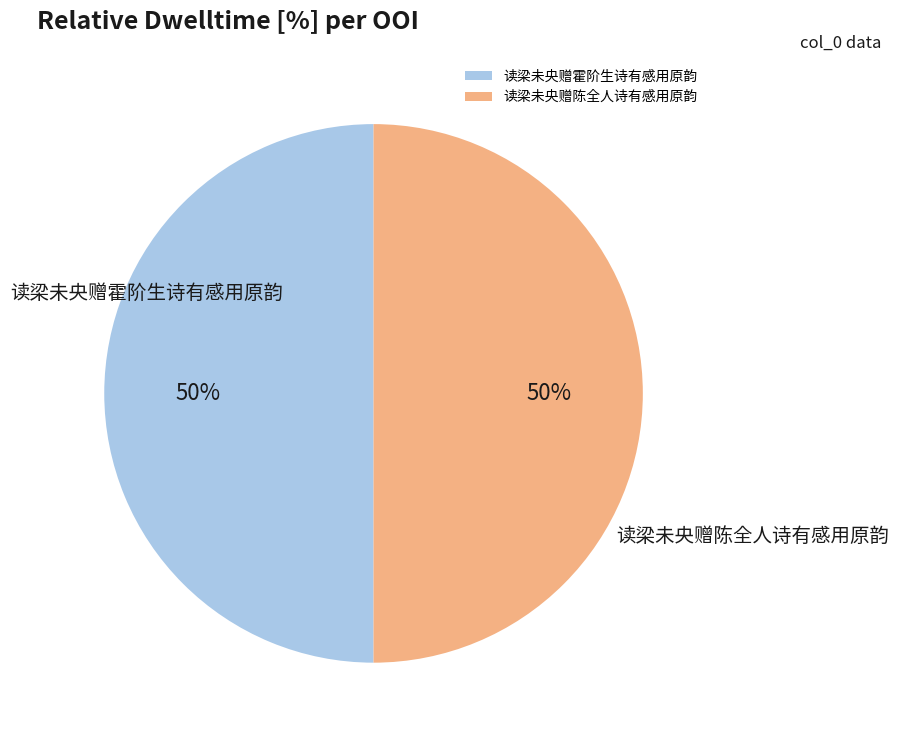

What percentage is the 读梁未央赠霍阶生诗有感用原韵 slice, to the nearest percent?

50%